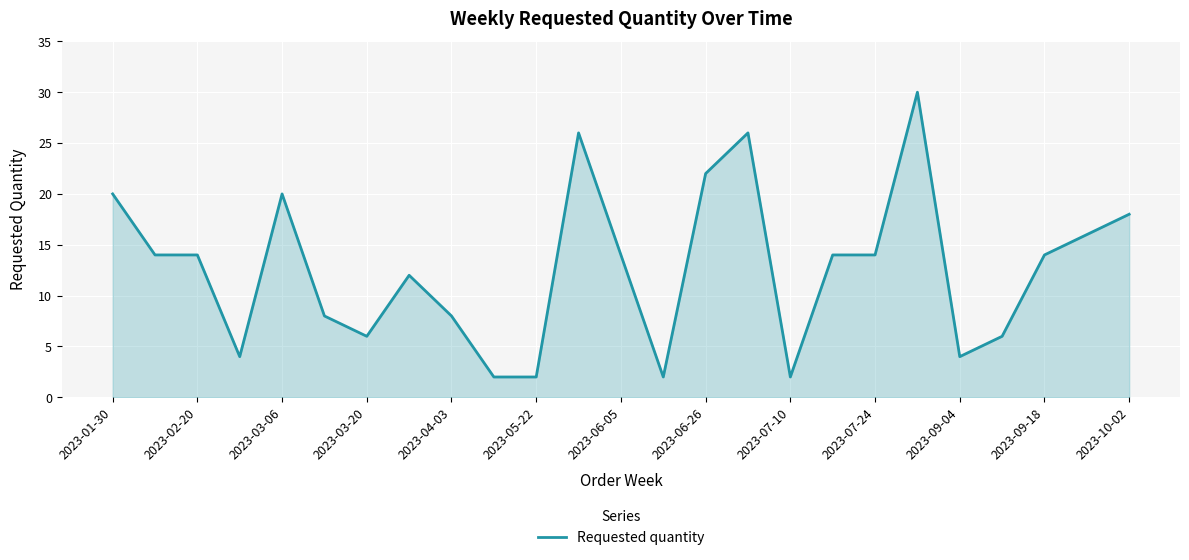

What is the smallest value displayed?

2